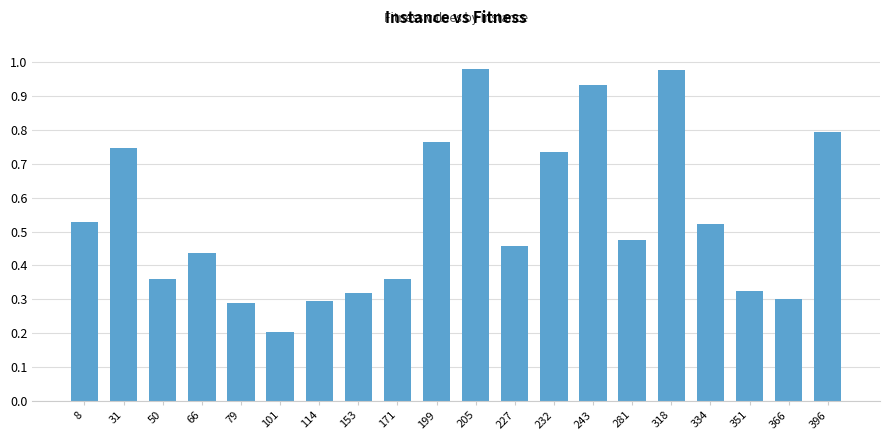

Is it true that the value at 153 is 0.5?

False